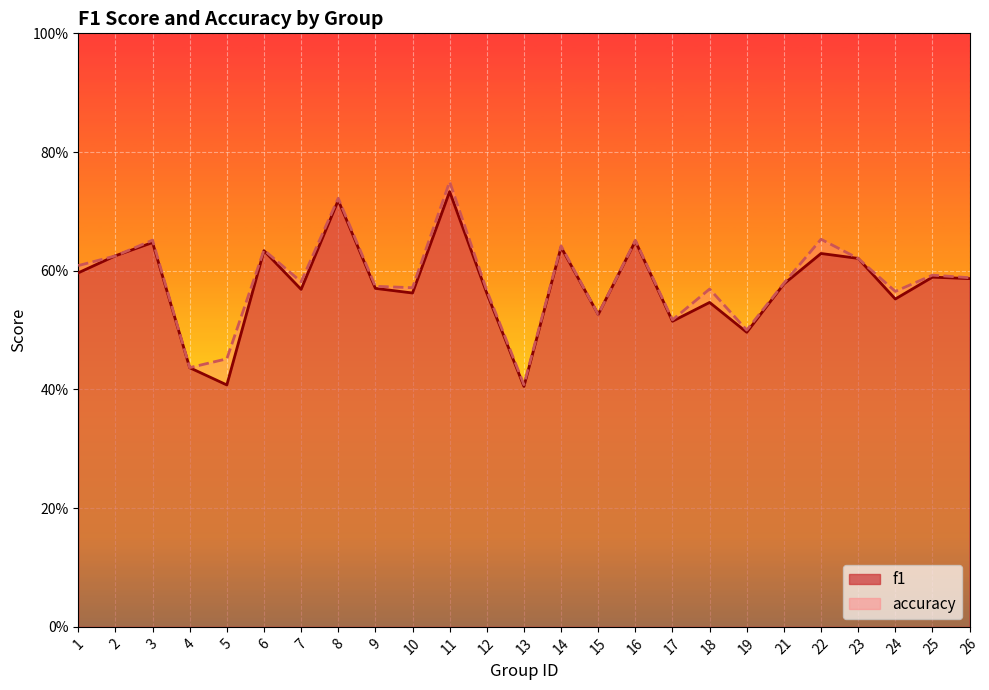

Reading left to right, list all the values displayed in this chart.

f1: 0.6	0.6	0.6	0.4	0.4	0.6	0.6	0.7	0.6	0.6	0.7	0.6	0.4	0.6	0.5	0.7	0.5	0.5	0.5	0.6	0.6	0.6	0.6	0.6	0.6
accuracy: 0.6	0.6	0.7	0.4	0.5	0.6	0.6	0.7	0.6	0.6	0.8	0.6	0.4	0.6	0.5	0.7	0.5	0.6	0.5	0.6	0.7	0.6	0.6	0.6	0.6